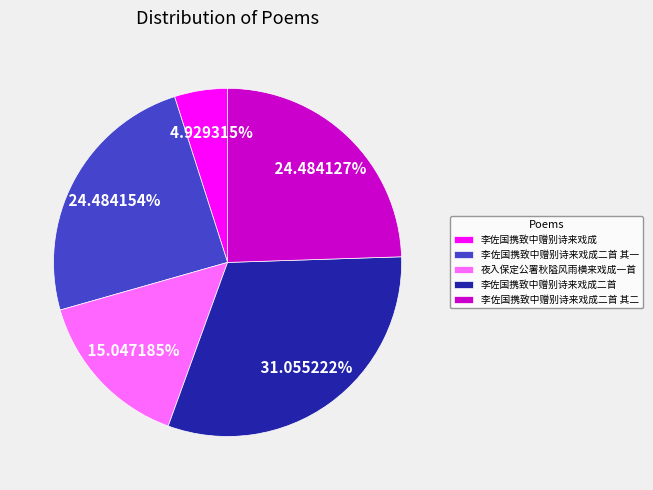

How many segments does this pie chart have?

5